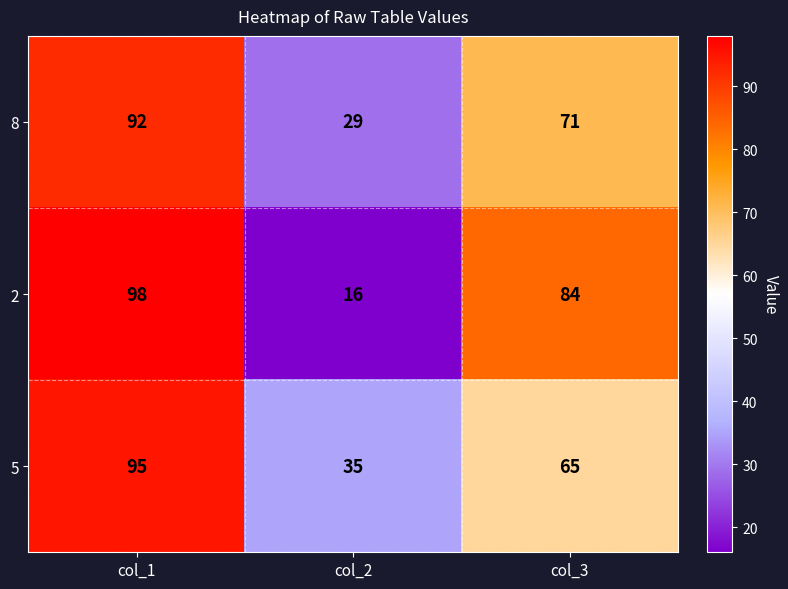

What is the minimum value for 5?

35